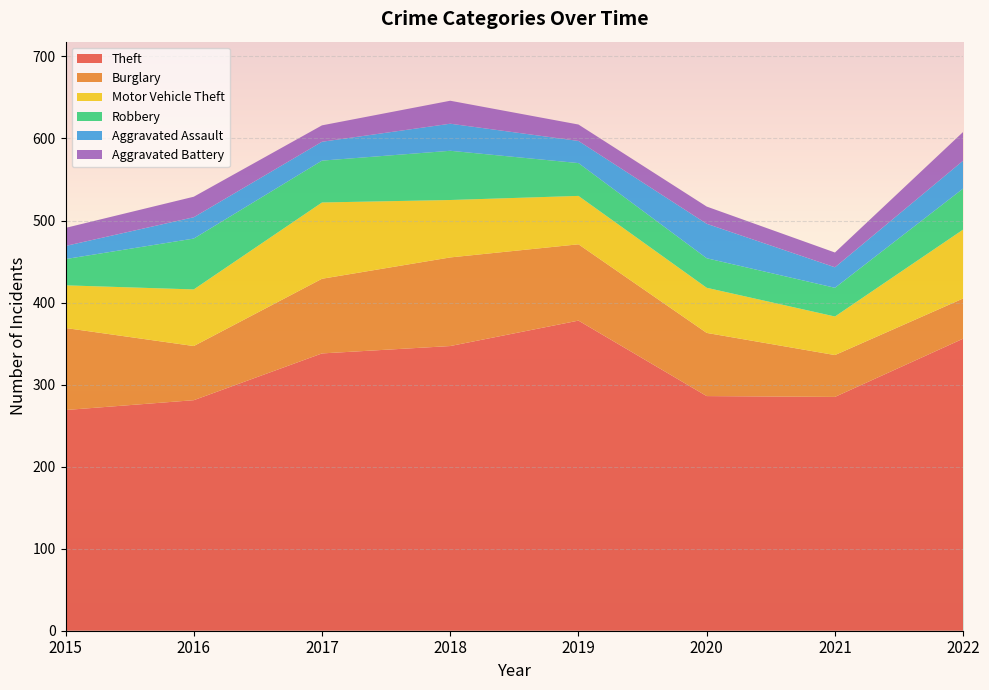

Reading right to left, list all the values displayed in this chart.

Theft: 356	285	286	378	347	338	281	269
Burglary: 49	51	77	93	108	91	66	100
Motor Vehicle Theft: 84	47	55	59	70	93	69	52
Robbery: 50	35	36	40	60	51	62	32
Aggravated Assault: 34	25	42	27	33	23	26	16
Aggravated Battery: 35	18	21	20	28	20	25	22